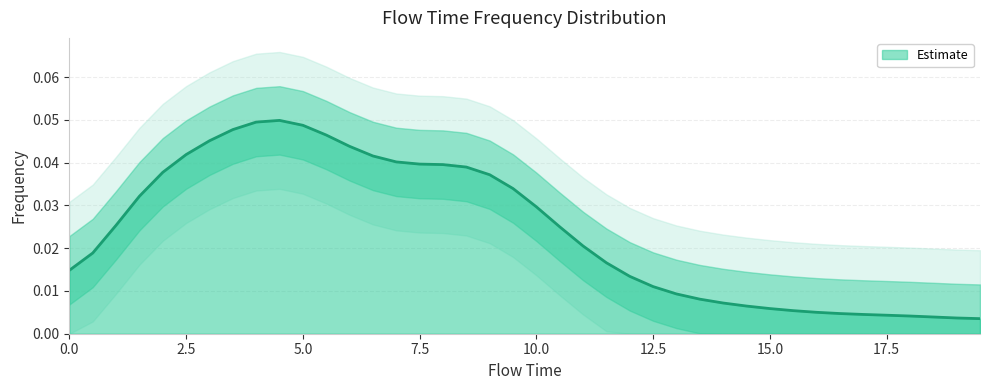

What is the label of the 28th point from the left?

13.5